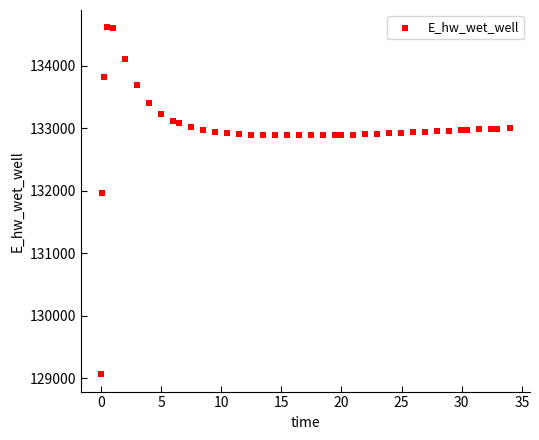

What is the range of X values (max minus min)?

33.9